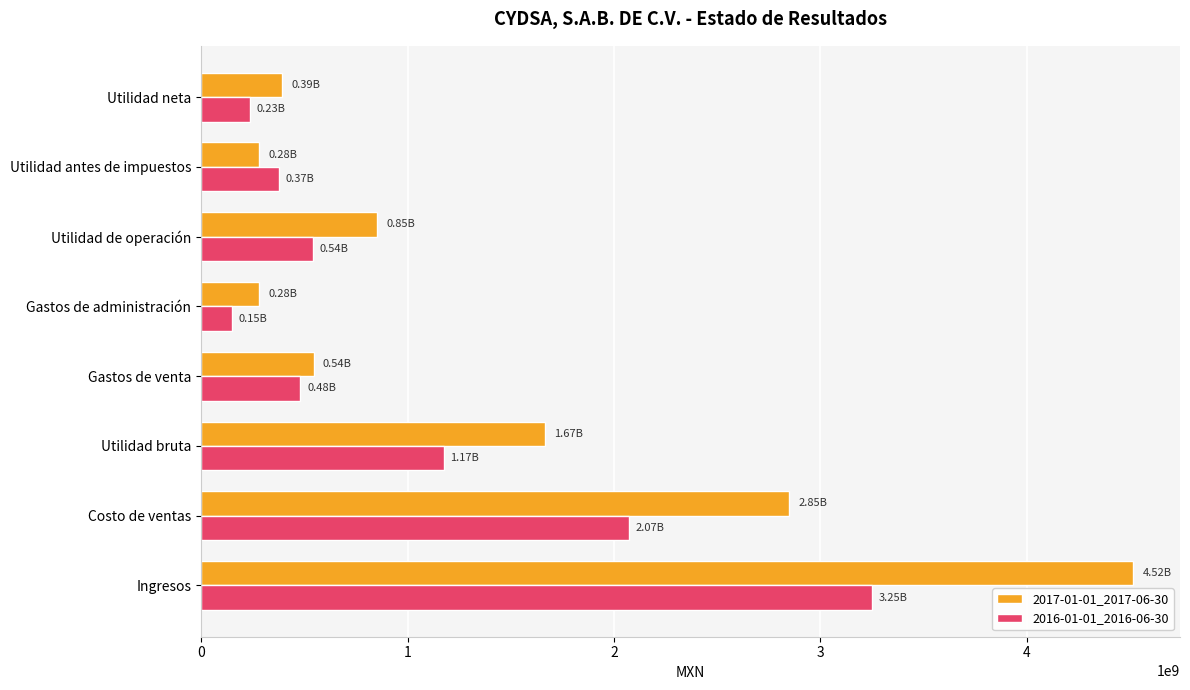

What is the sum of all 2016-01-01_2016-06-30 values?

8276889000